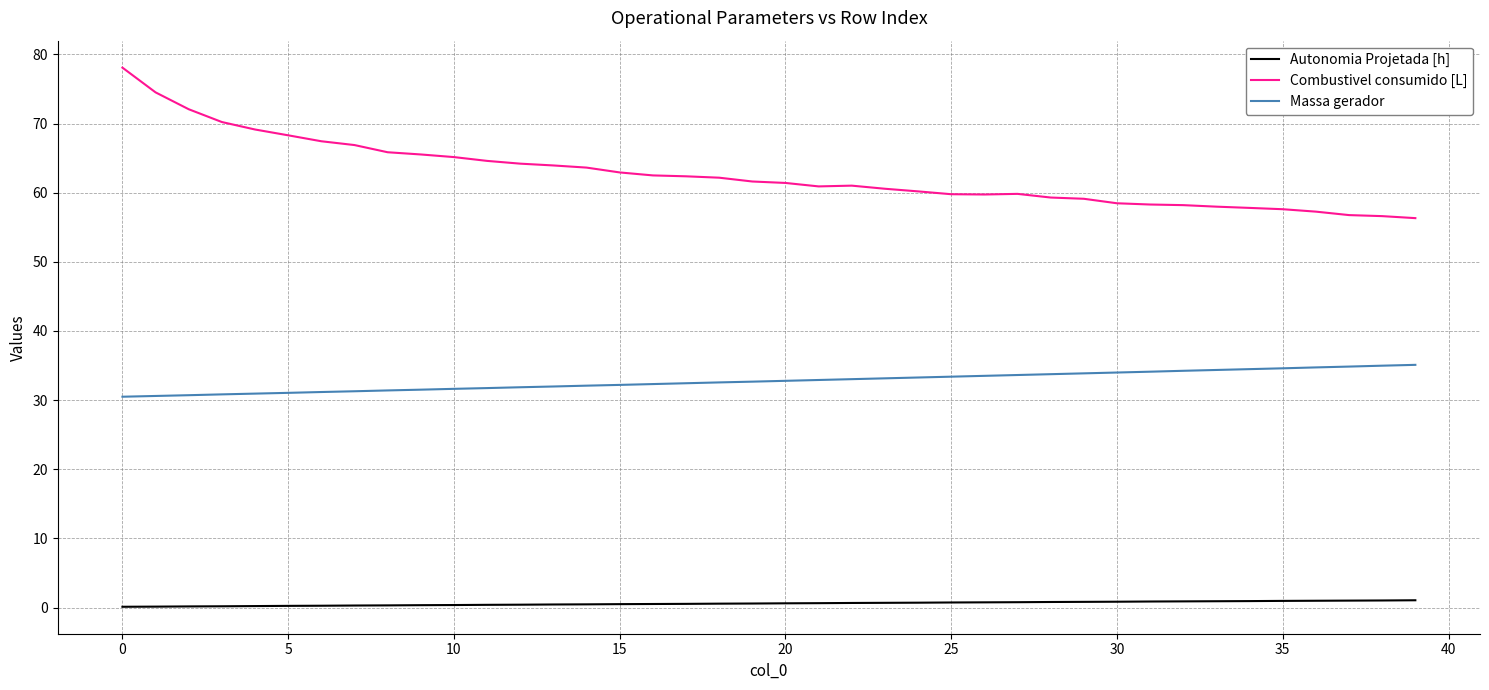

Does the chart have visible grid lines?

Yes